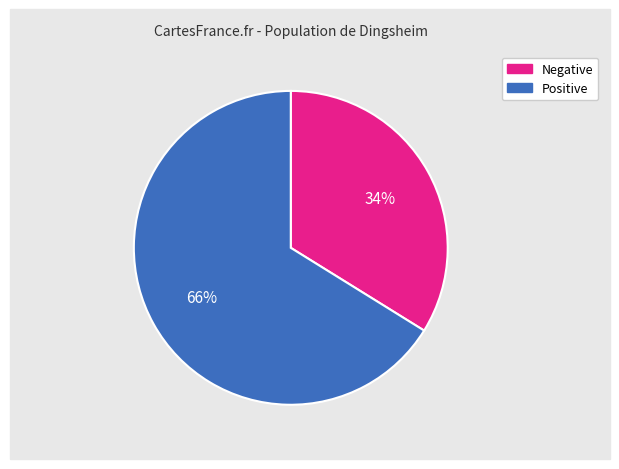

To the nearest percent, what is the average slice percentage?

50%